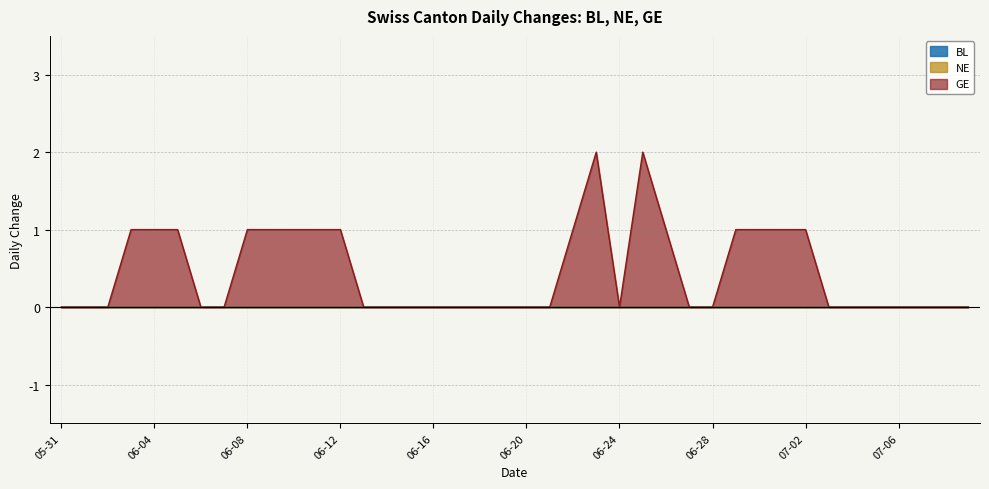

Reading right to left, transcribe all the data shown in this chart.

BL: 0	0	0	0	0	0	0	0	0	0	0	0	0	0	0	0	0	0	0	0	0	0	0	0	0	0	0	0	0	0	0	0	0	0	0	0	0	0	0	0
NE: 0	0	0	0	0	0	0	0	0	0	0	0	0	0	0	0	0	0	0	0	0	0	0	0	0	0	0	0	0	0	0	0	0	0	0	0	0	0	0	0
GE: 0	0	0	0	0	0	0	1	1	1	1	0	0	1	2	0	2	1	0	0	0	0	0	0	0	0	0	1	1	1	1	1	0	0	1	1	1	0	0	0